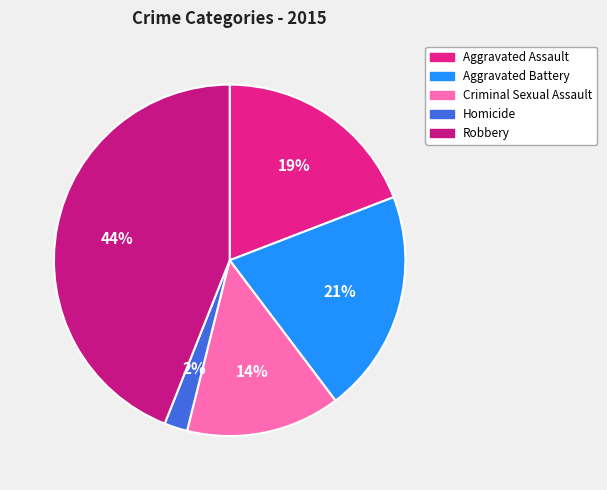

Combined, what portion of the pie is Robbery and Aggravated Battery?

64.5%